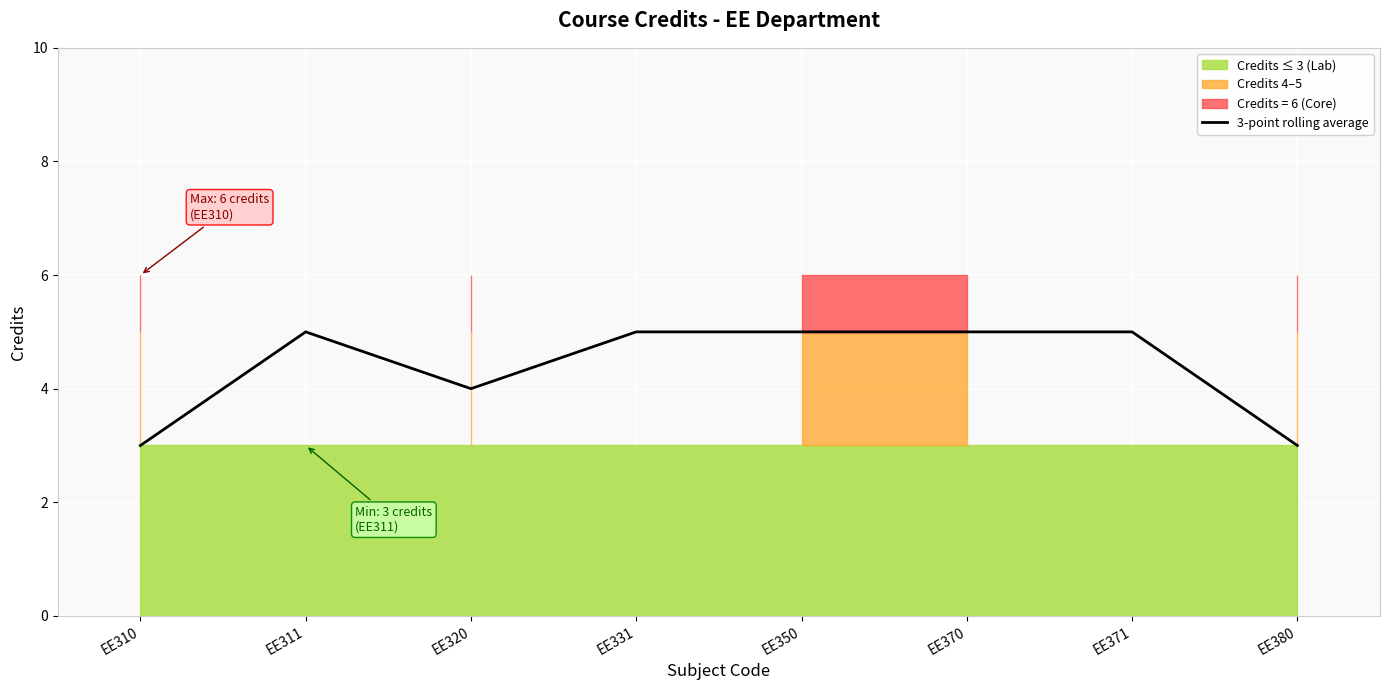

True or false: the data shows 8 at EE311.

False